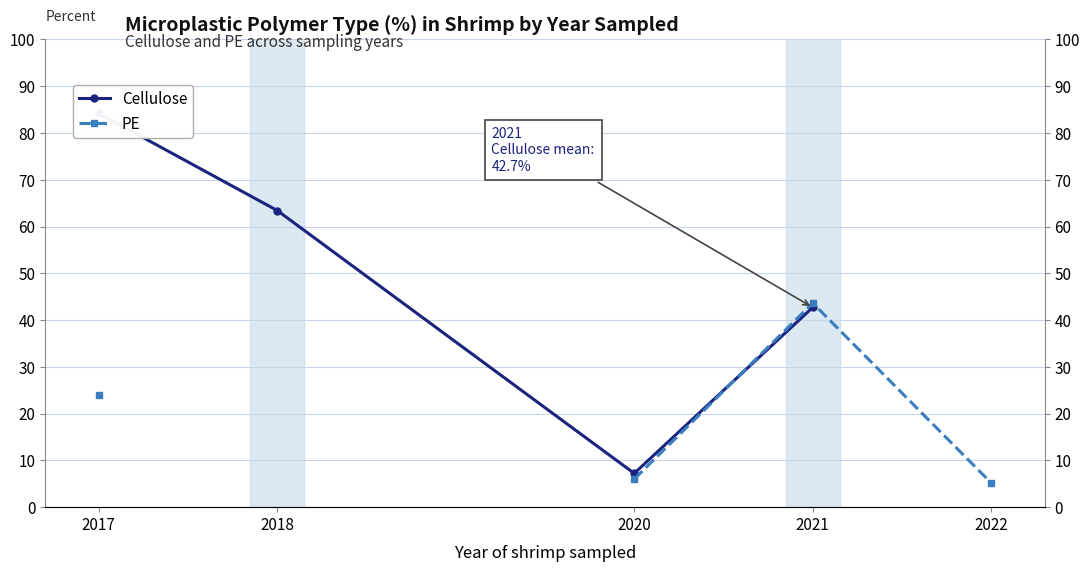

What is the approximate value of Cellulose at 2021?

42.7